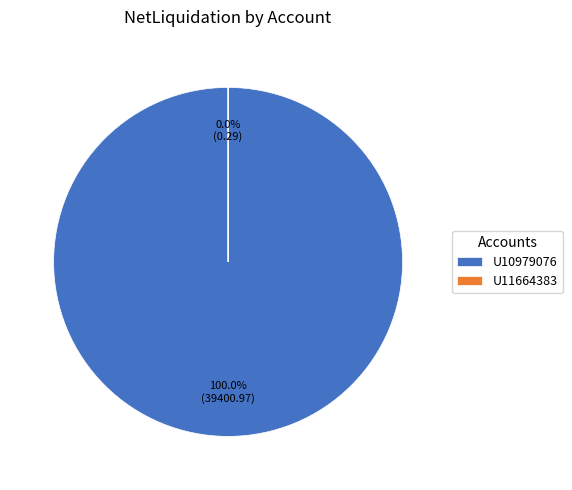

How many segments does this pie chart have?

2